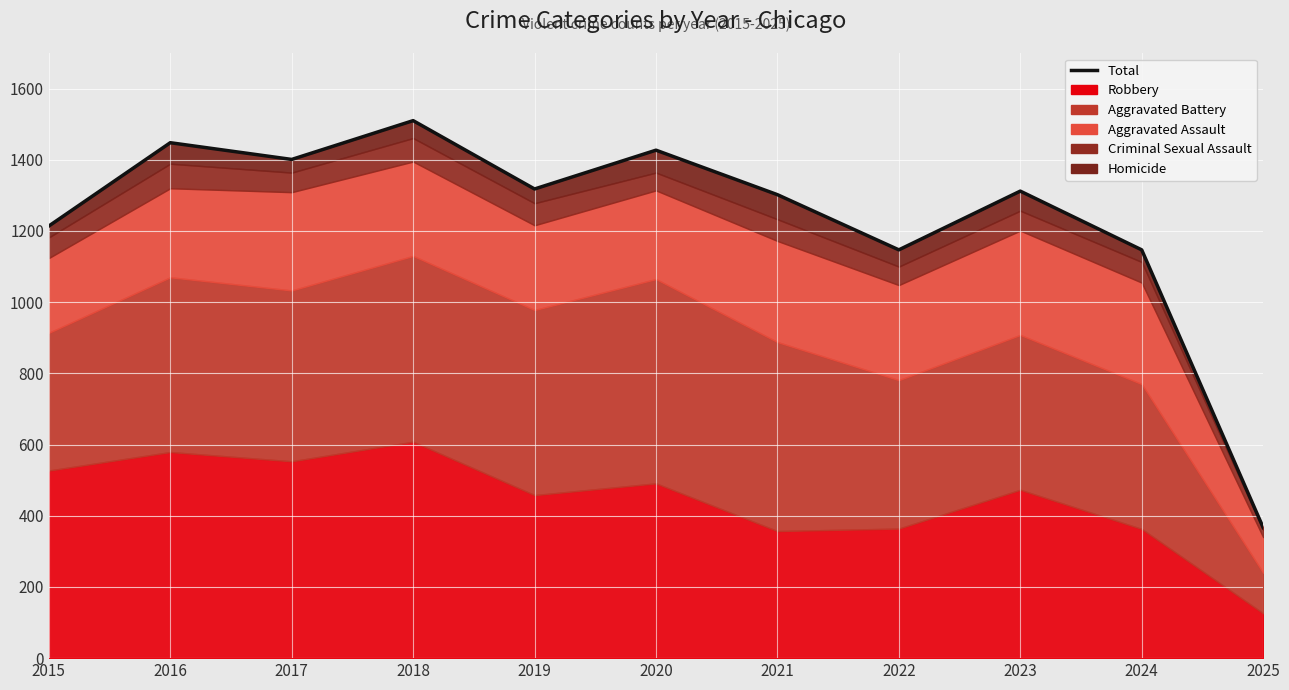

Rank the categories by value from lowest to highest.

2025, 2022, 2024, 2015, 2021, 2023, 2019, 2017, 2020, 2016, 2018